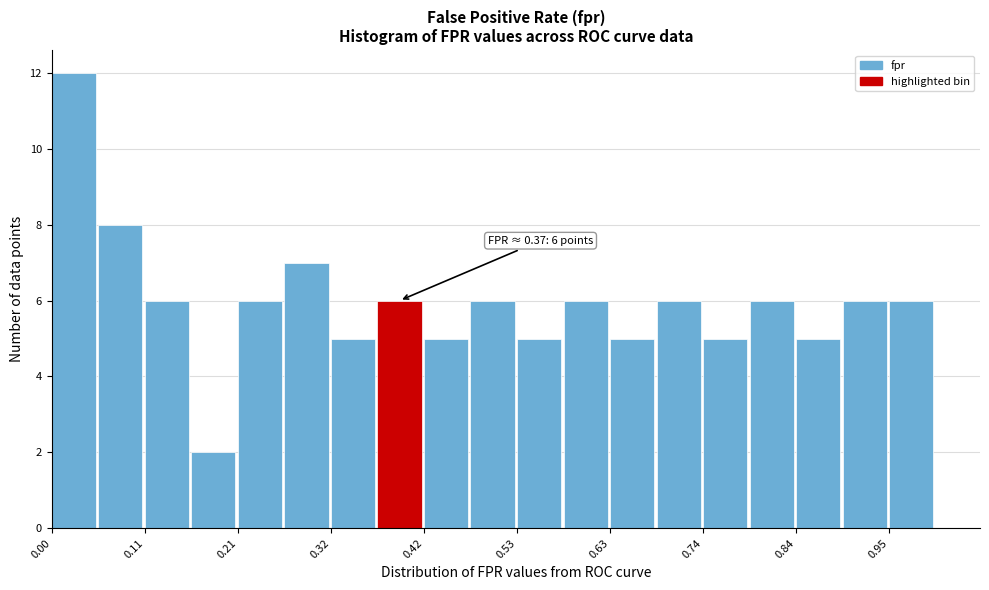

Around what value on the x-axis is the tallest bar? Give the approximate position of its centre, as read against the axis.

0.02